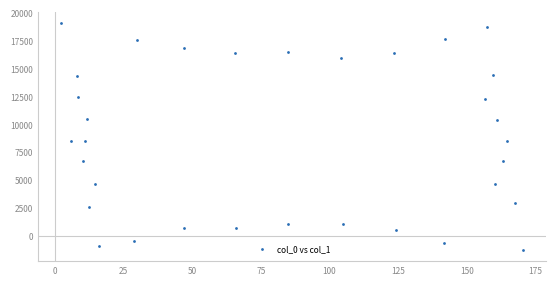

What is the range of Y values (max minus min)?

20348.9